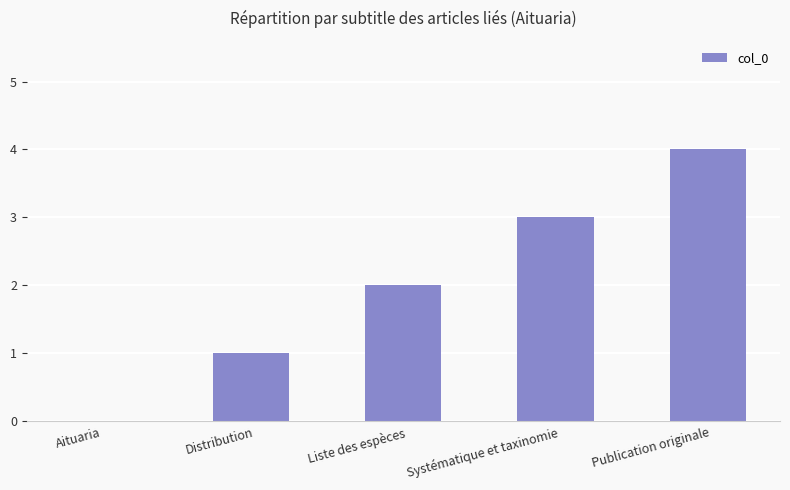

What is the change in value from Aituaria to Publication originale?

+4